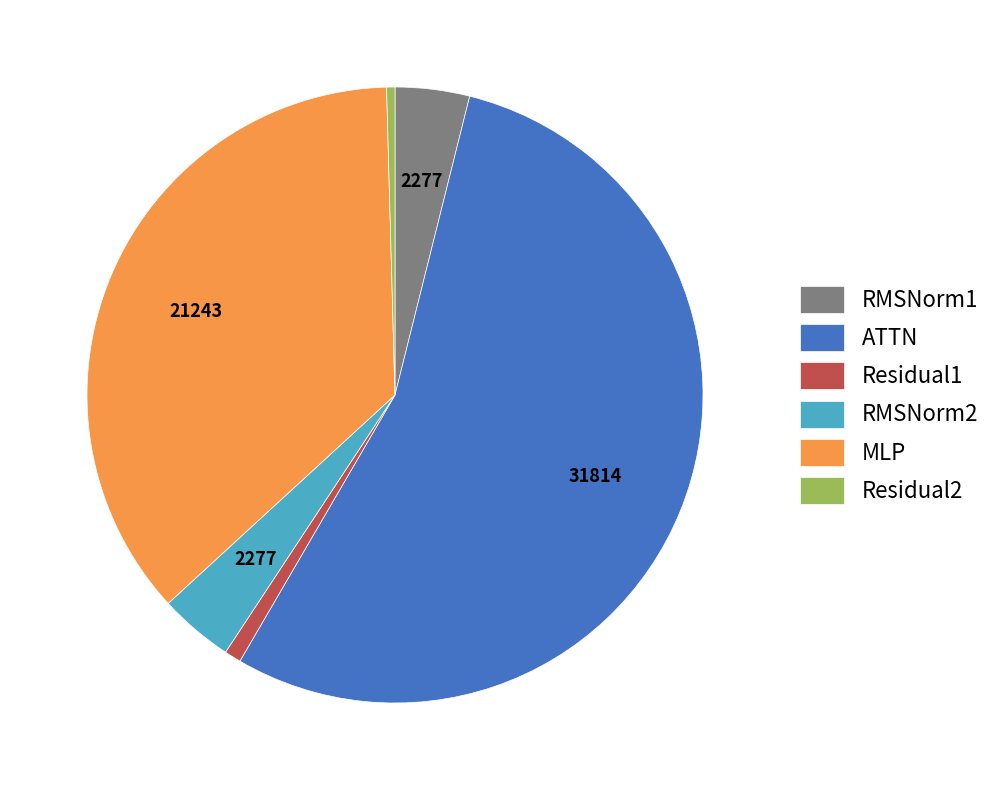

True or false: MLP accounts for 36% of the total.

True